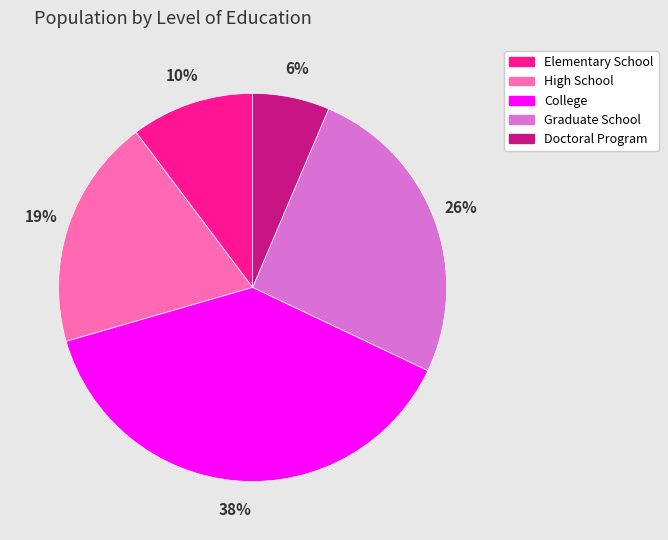

Rank the categories by value from lowest to highest.

Doctoral Program, Elementary School, High School, Graduate School, College